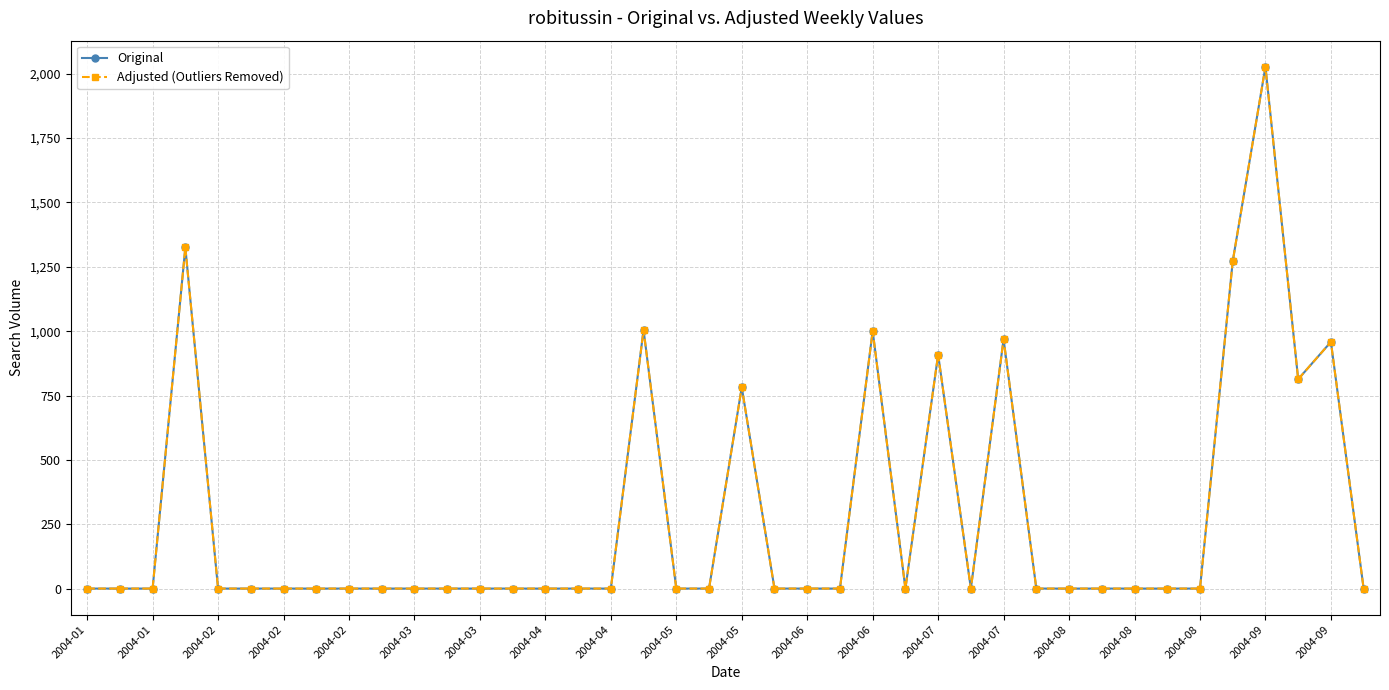

Reading left to right, list all the values displayed in this chart.

Original: 0.0	0.0	0.0	1325.3	0.0	0.0	0.0	0.0	0.0	0.0	0.0	0.0	0.0	0.0	0.0	0.0	0.0	1005.0	0.0	0.0	782.2	0.0	0.0	0.0	1000.8	0.0	909.2	0.0	968.8	0.0	0.0	0.0	0.0	0.0	0.0	1271.2	2027.2	813.4	958.2	0.0
Adjusted (Outliers Removed): 0.0	0.0	0.0	1325.3	0.0	0.0	0.0	0.0	0.0	0.0	0.0	0.0	0.0	0.0	0.0	0.0	0.0	1005.0	0.0	0.0	782.2	0.0	0.0	0.0	1000.8	0.0	909.2	0.0	968.8	0.0	0.0	0.0	0.0	0.0	0.0	1271.2	2027.2	813.4	958.2	0.0